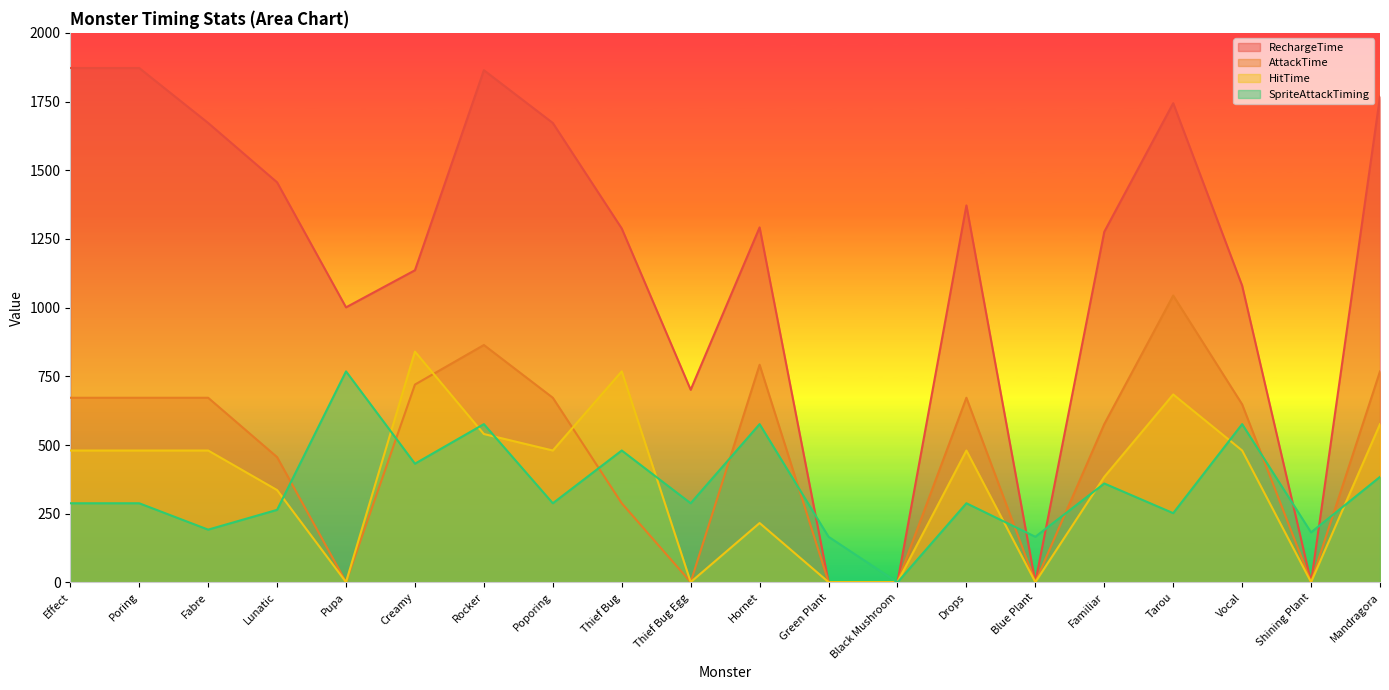

Which category has the highest value in the RechargeTime series?

Effect